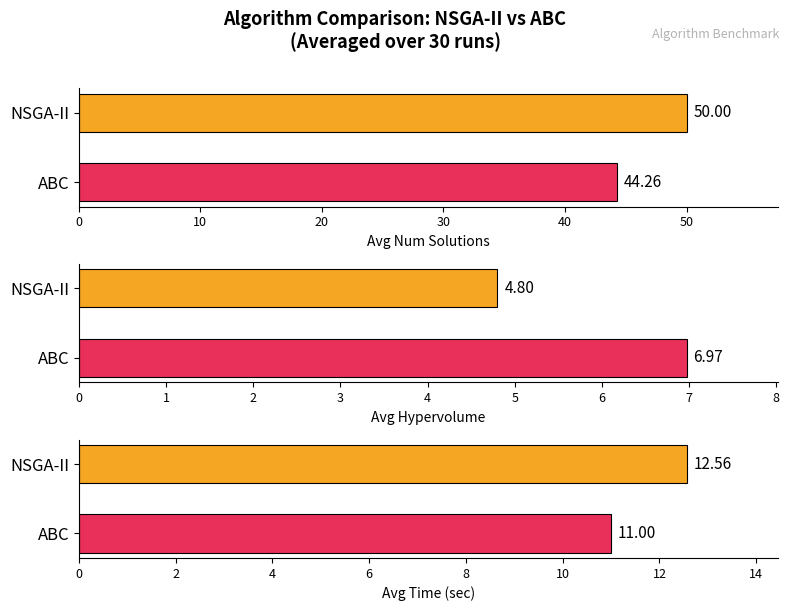

Reading left to right, extract all data points from this chart.

num_solutions: 50.0	44.3
hypervolume: 4.8	7.0
time_sec: 12.6	11.0